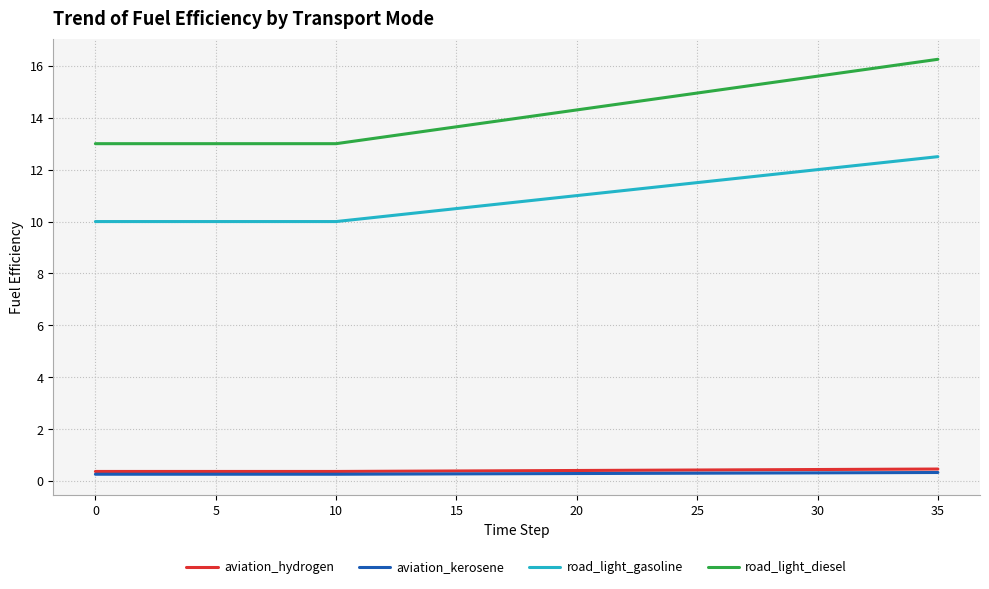

What is the minimum value for aviation_hydrogen?

0.4